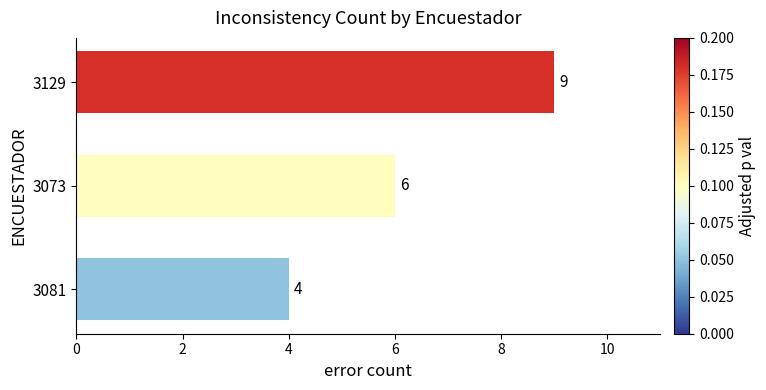

What is the change in value from 3073 to 3081?

-2